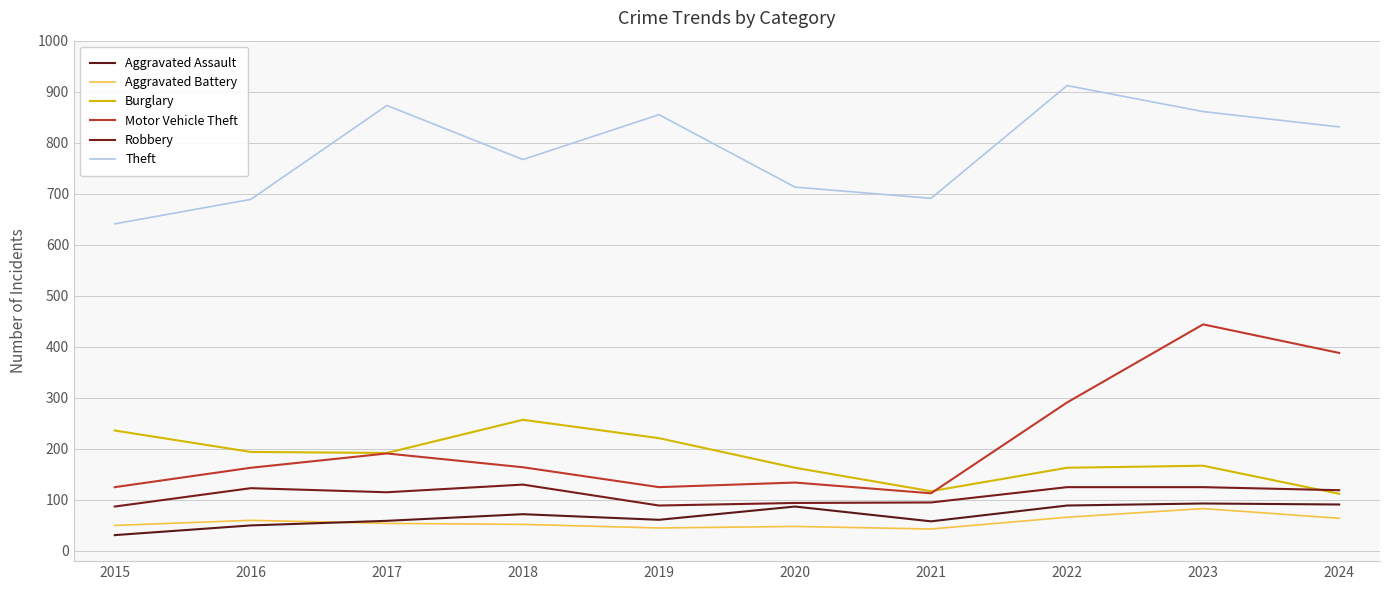

True or false: Aggravated Battery has a value of 23 at 2022.

False